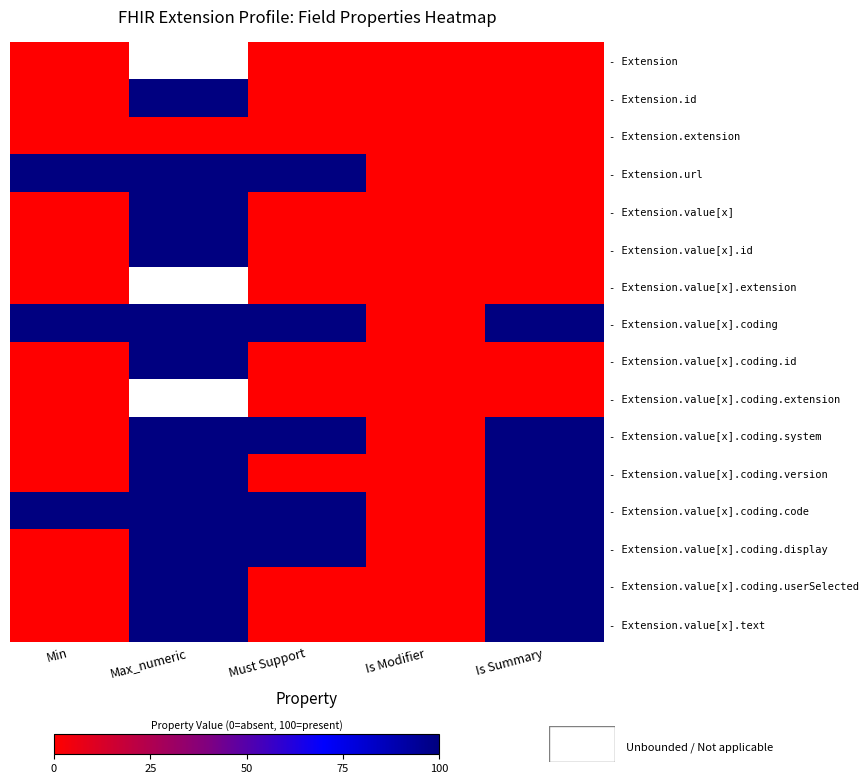

List the series in order of their peak value, lowest first.

- Extension, - Extension.extension, - Extension.value[x].extension, - Extension.value[x].coding.extension, - Extension.id, - Extension.url, - Extension.value[x], - Extension.value[x].id, - Extension.value[x].coding, - Extension.value[x].coding.id, - Extension.value[x].coding.system, - Extension.value[x].coding.version, - Extension.value[x].coding.code, - Extension.value[x].coding.display, - Extension.value[x].coding.userSelected, - Extension.value[x].text